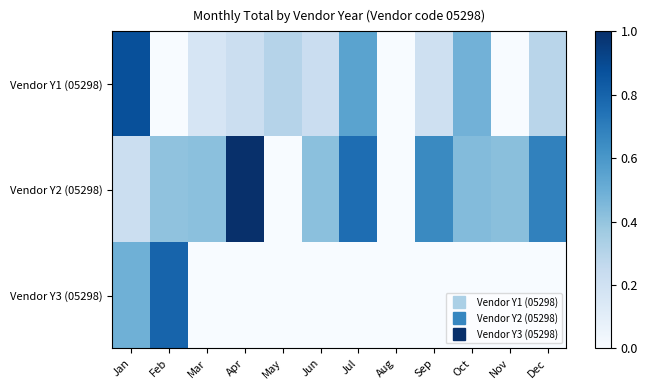

Which series has the widest spread of values?

Vendor Y2 (05298)